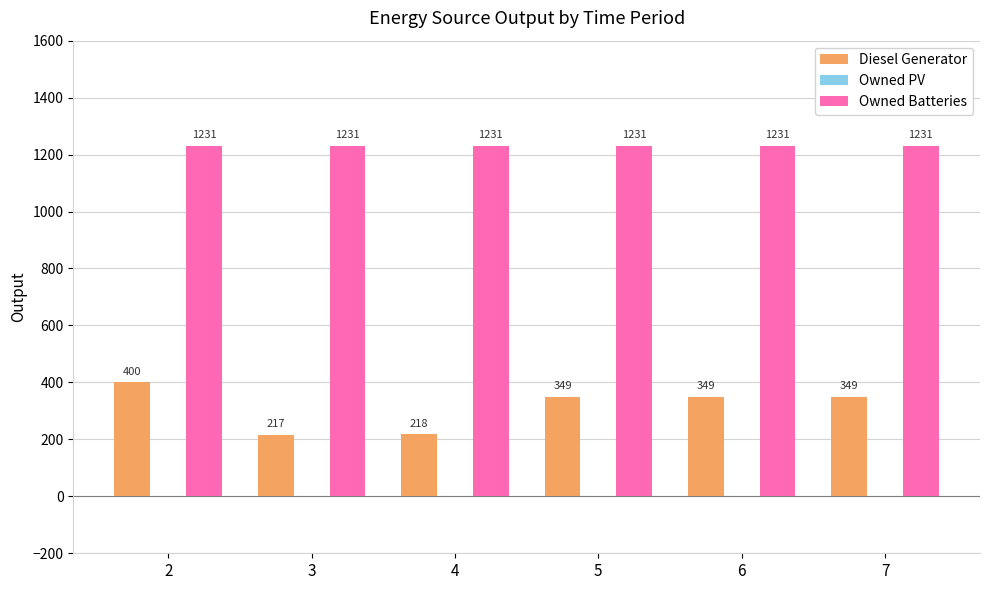

At 5, list the series in order from largest to smallest.

Owned Batteries, Diesel Generator